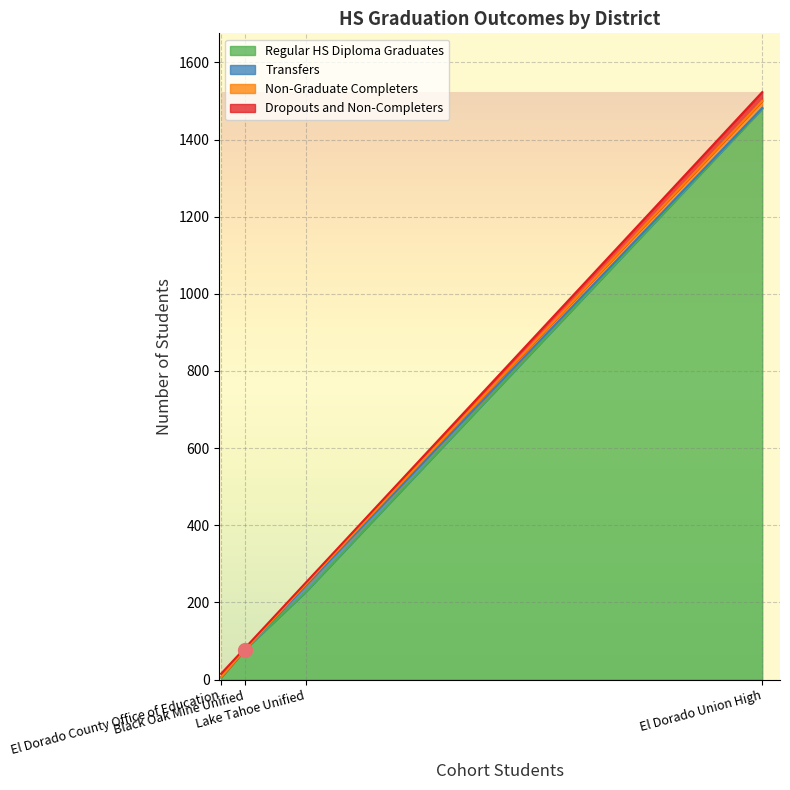

True or false: Regular HS Diploma Graduates has more than 2 interior local peaks.

False